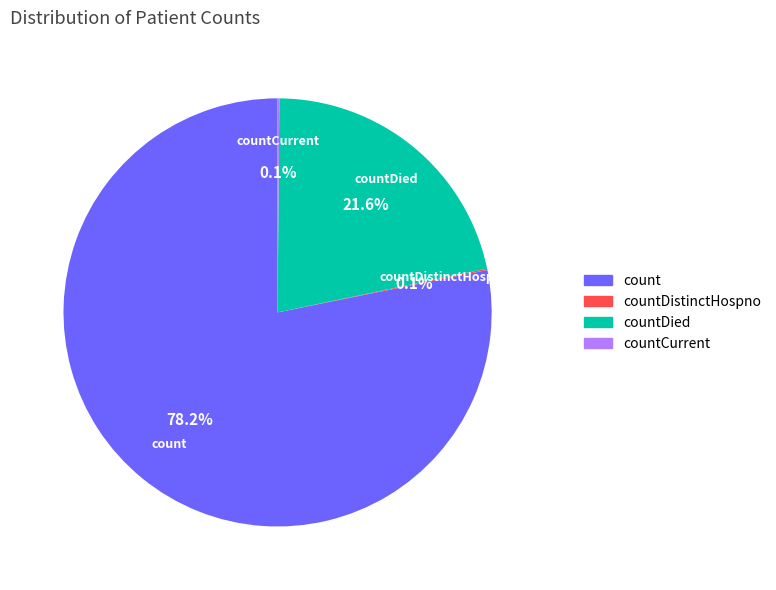

Does any single category account for the majority?

Yes